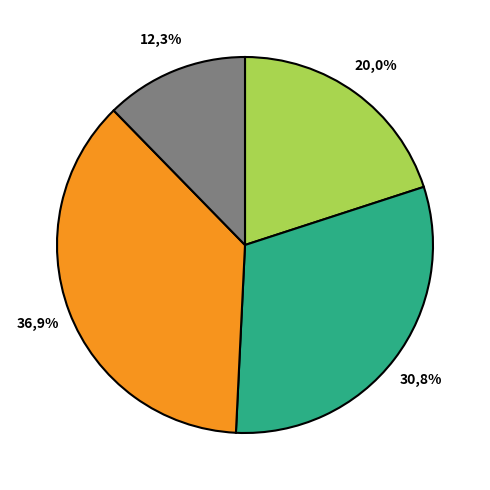

Rank the categories by value from highest to lowest.

Plants, Marine.Low, Marine.High, T.Mammal